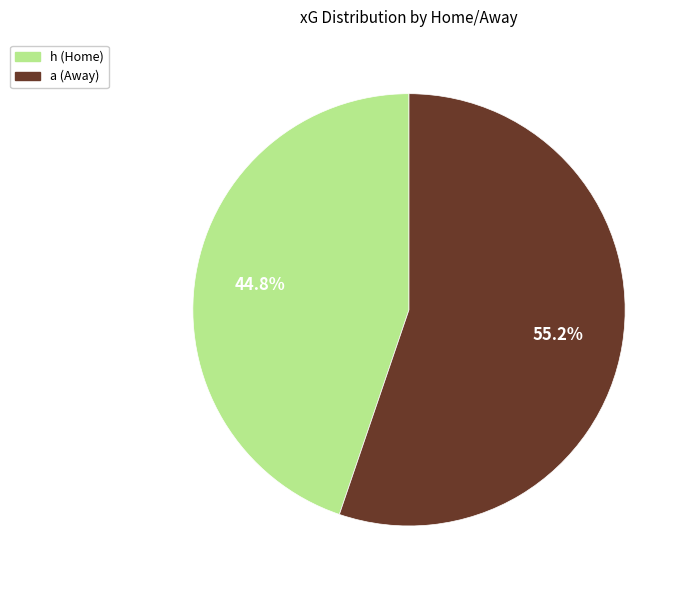

Which slice is the smallest?

h